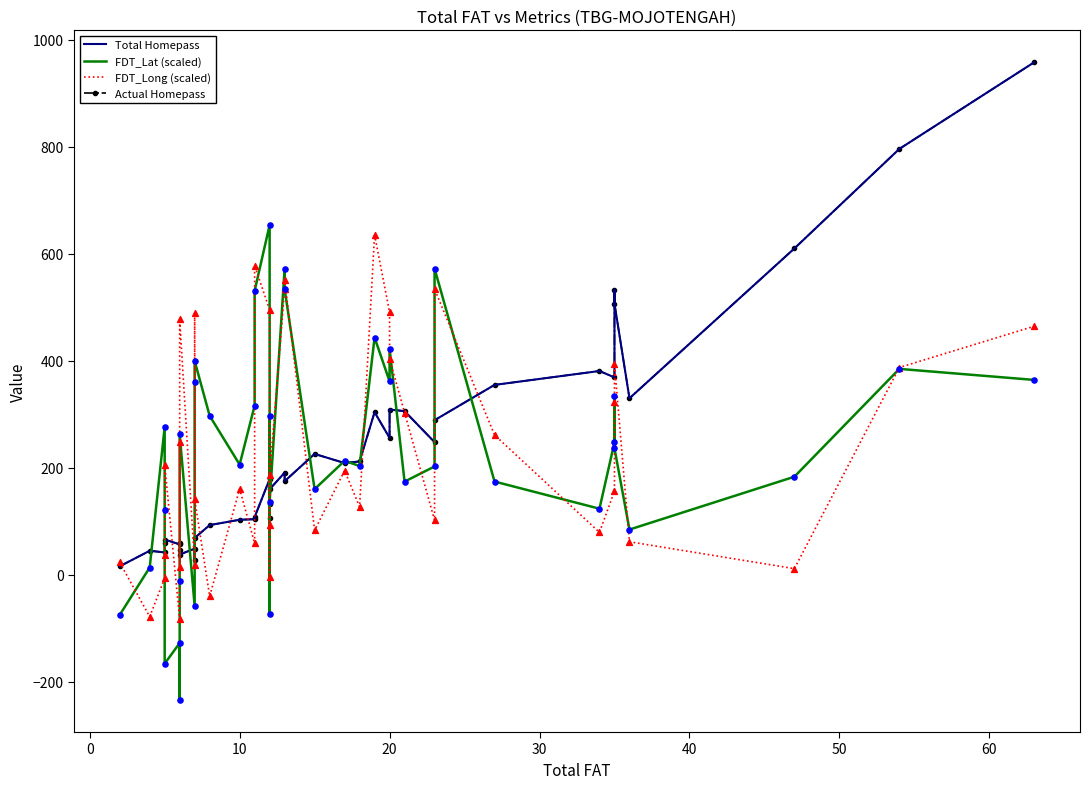

Which series has the largest total across all categories?

FDT_Long (scaled)